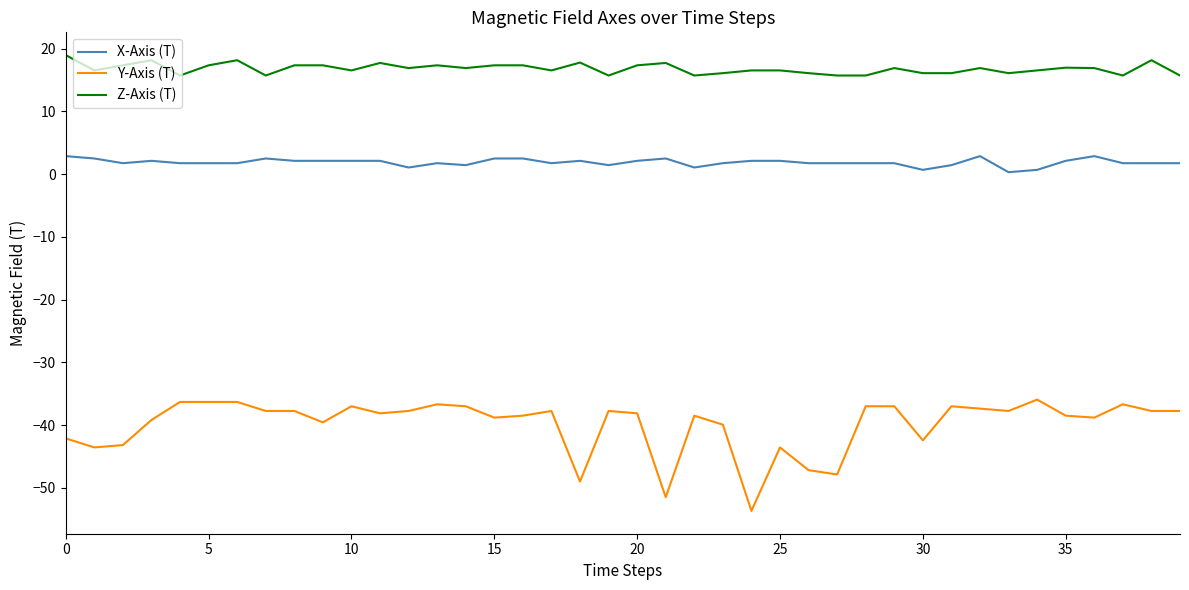

What is the smallest value displayed?

-53.7